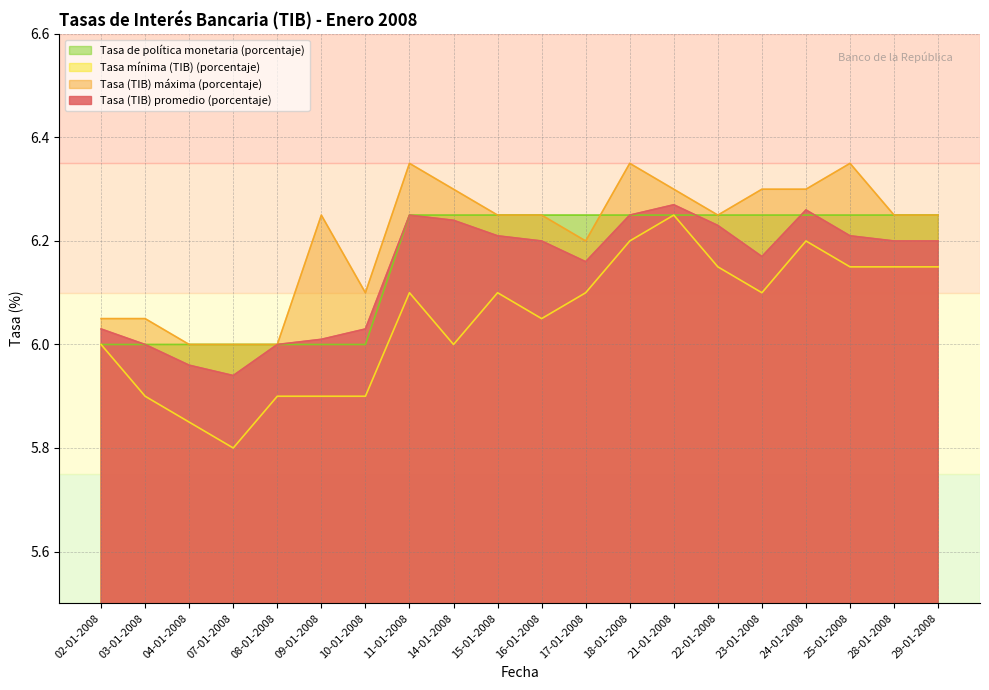

What is the sum of all Tasa de política monetaria (porcentaje) values?

123.2